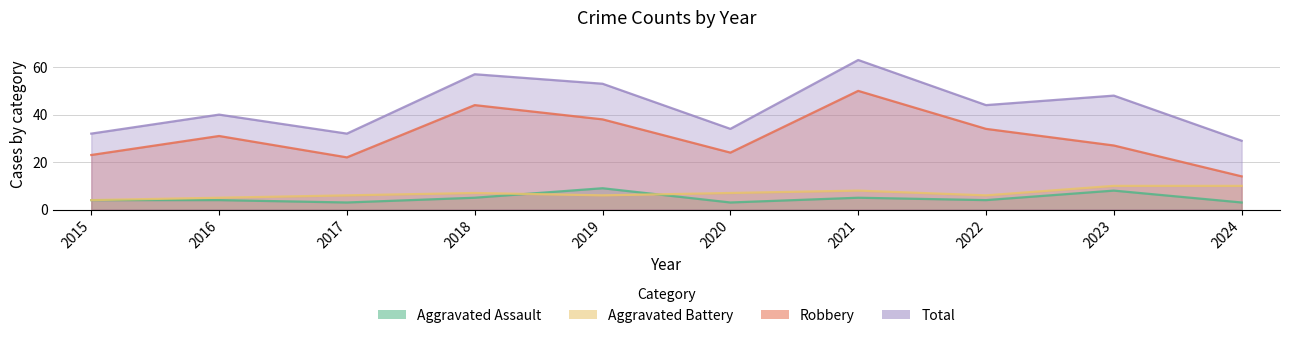

How many lines are shown in the chart?

4